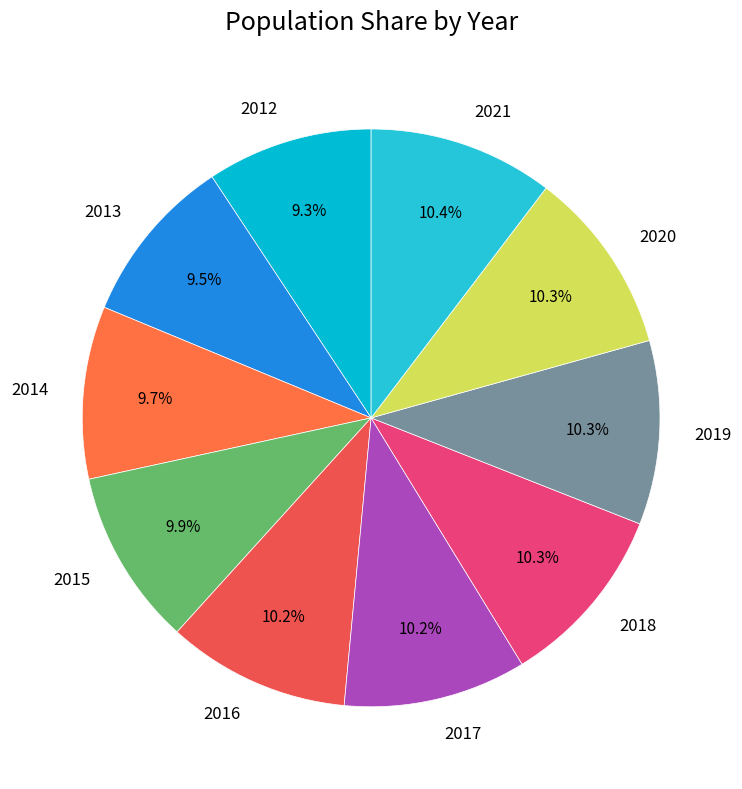

Is 2021 the majority of the pie?

No